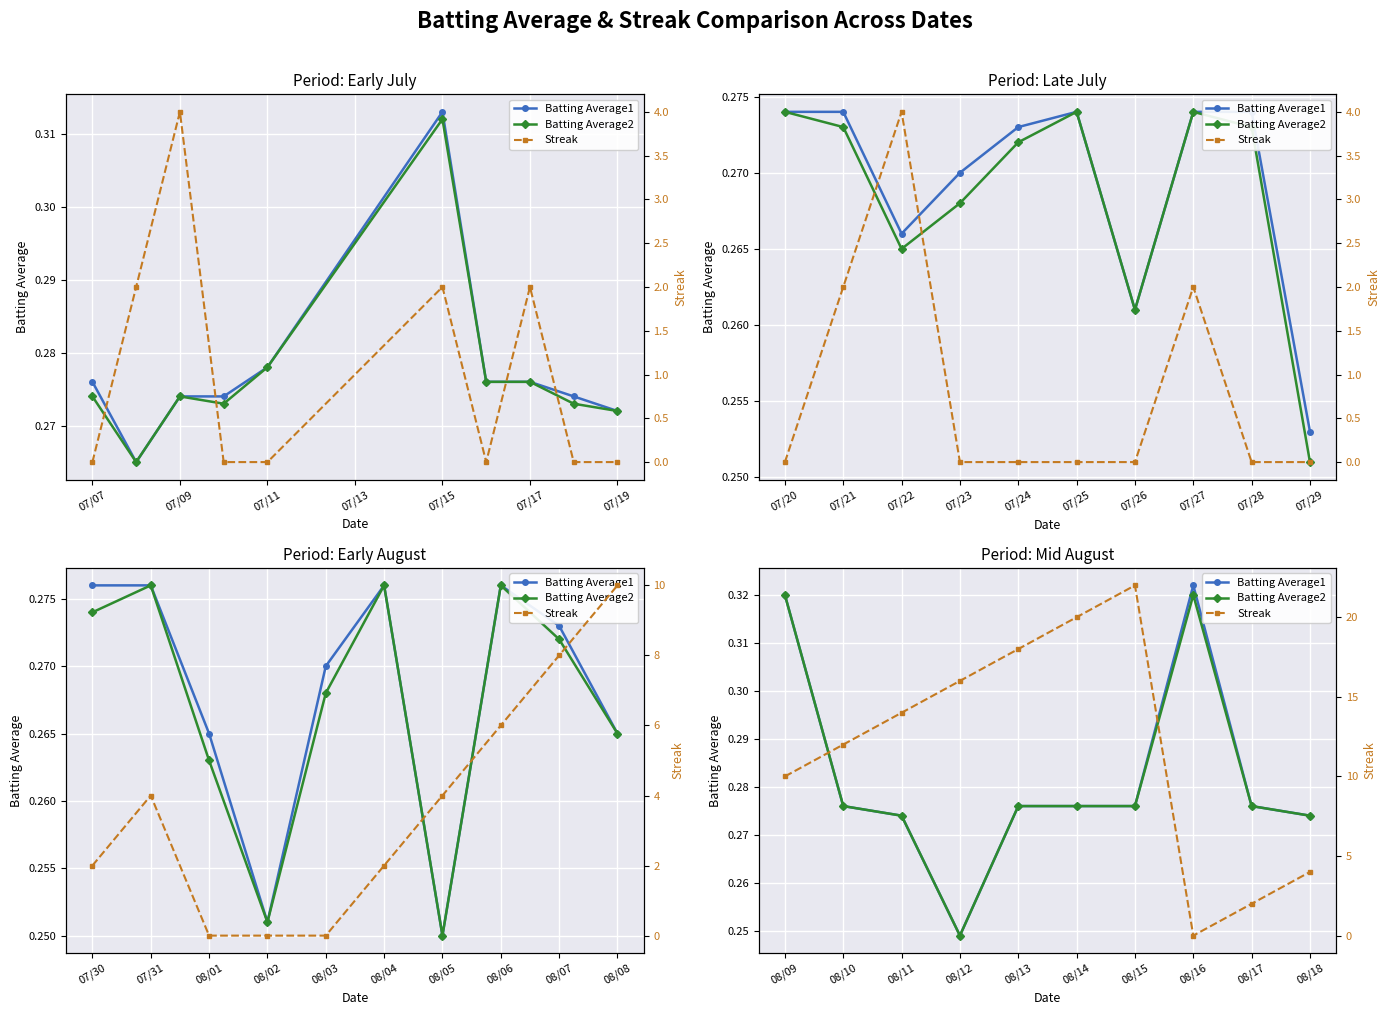

The value of Streak at 08/18 is 4.0. True or false?

True